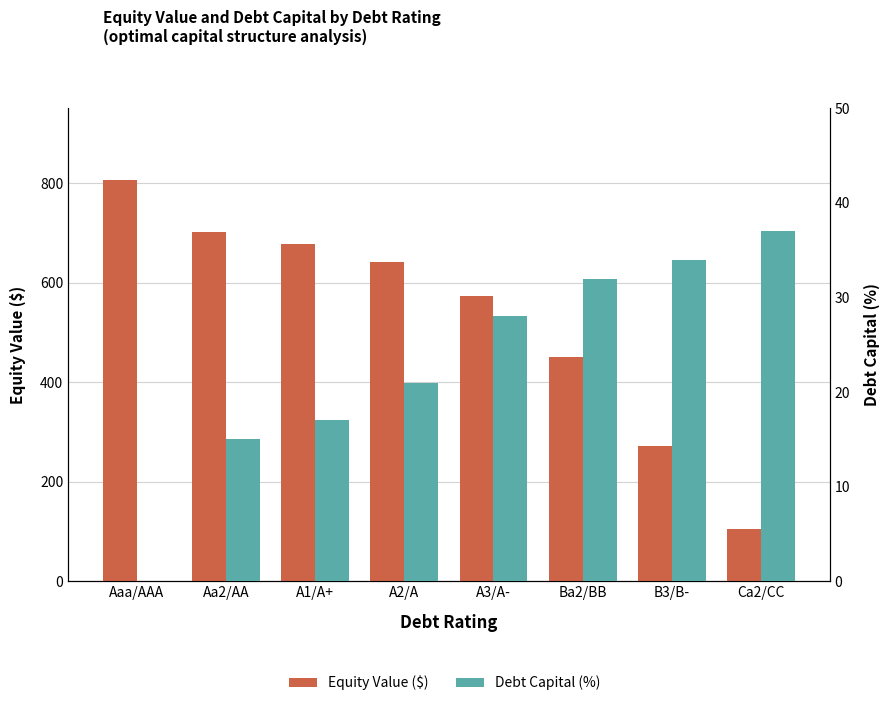

Reading right to left, transcribe all the data shown in this chart.

Equity Value ($): 104.4	271.0	449.8	572.9	640.6	677.6	702.3	806.5
Debt Capital (%): 37.0	34.0	32.0	28.0	21.0	17.0	15.0	0.0